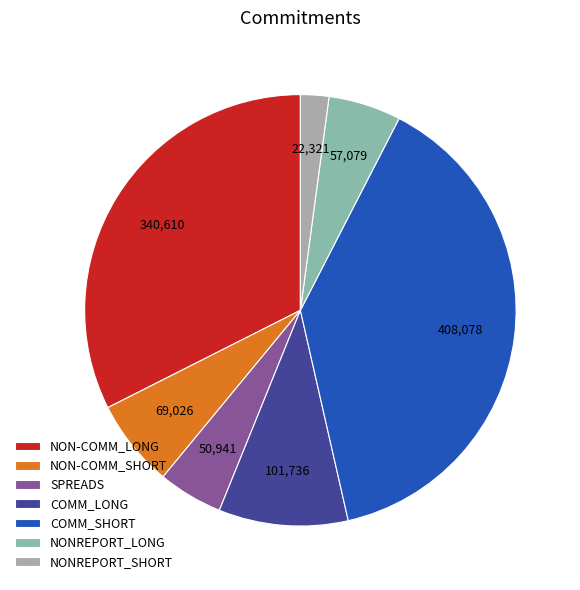

To the nearest percent, what portion does NONREPORT_SHORT represent?

2%